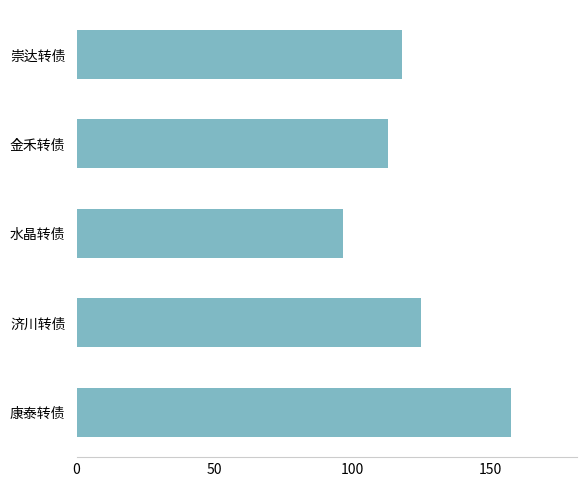

List the labels in order of value, smallest first.

水晶转债, 金禾转债, 崇达转债, 济川转债, 康泰转债